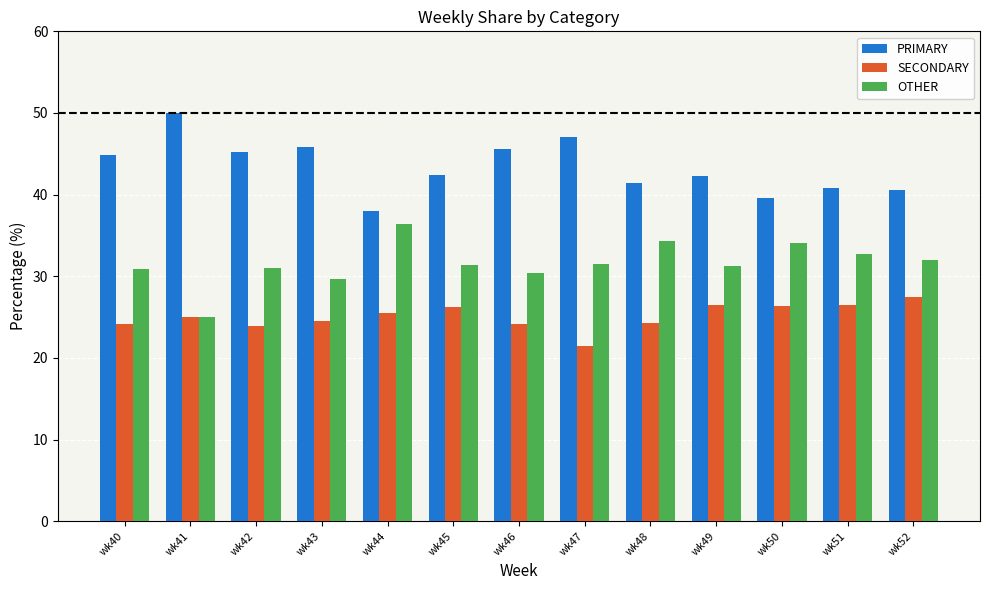

What is the maximum value shown in the chart?

50.0